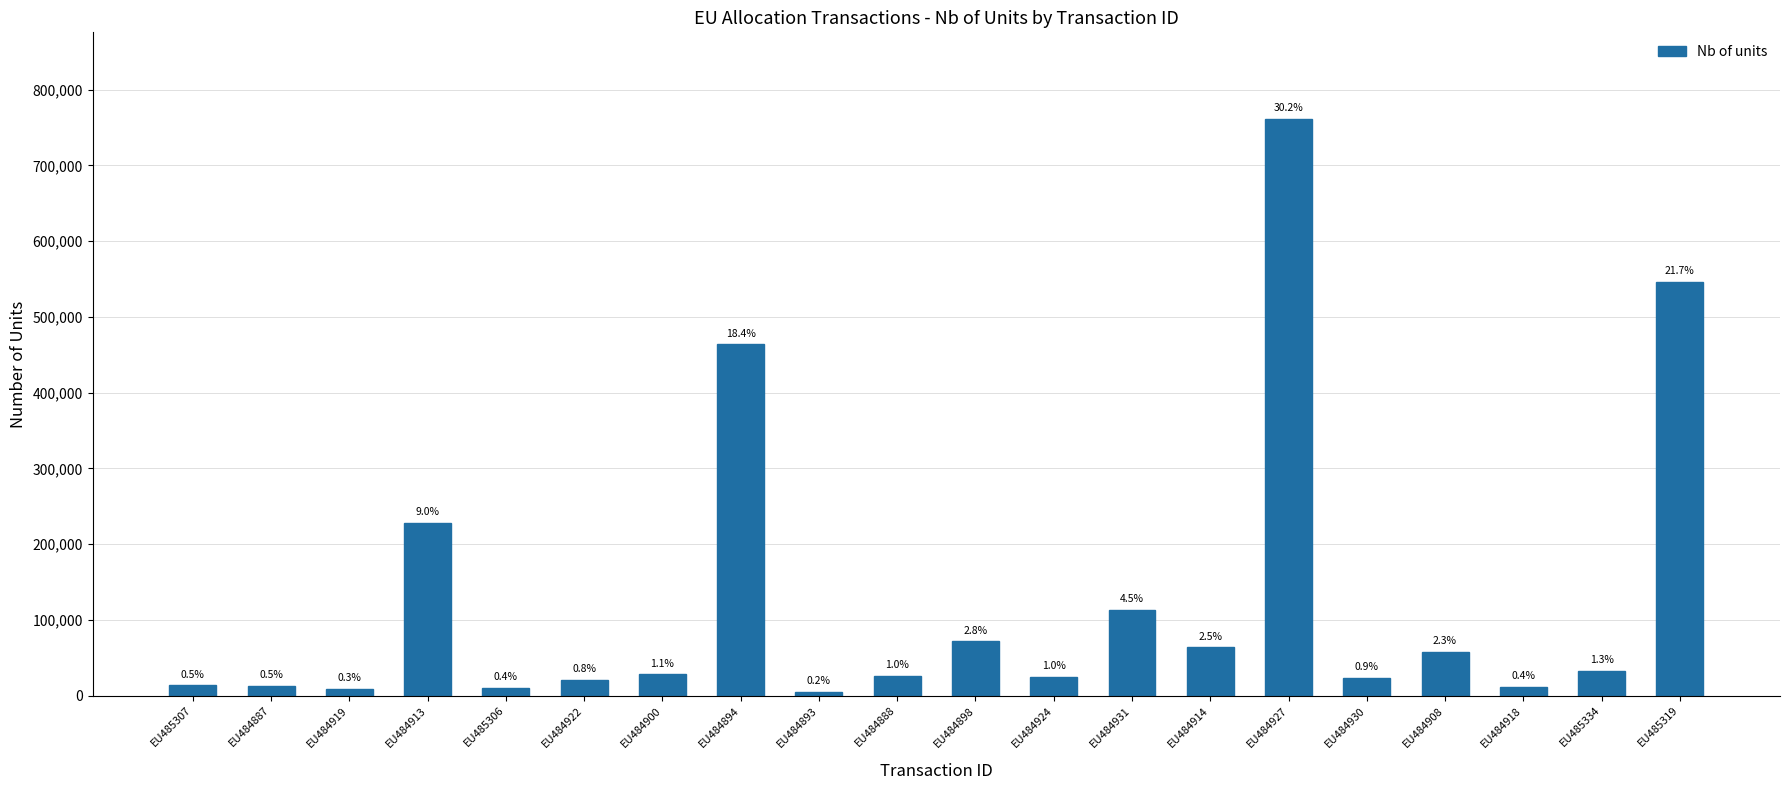

What is the sum of the values at EU484894 and EU485306?

474272